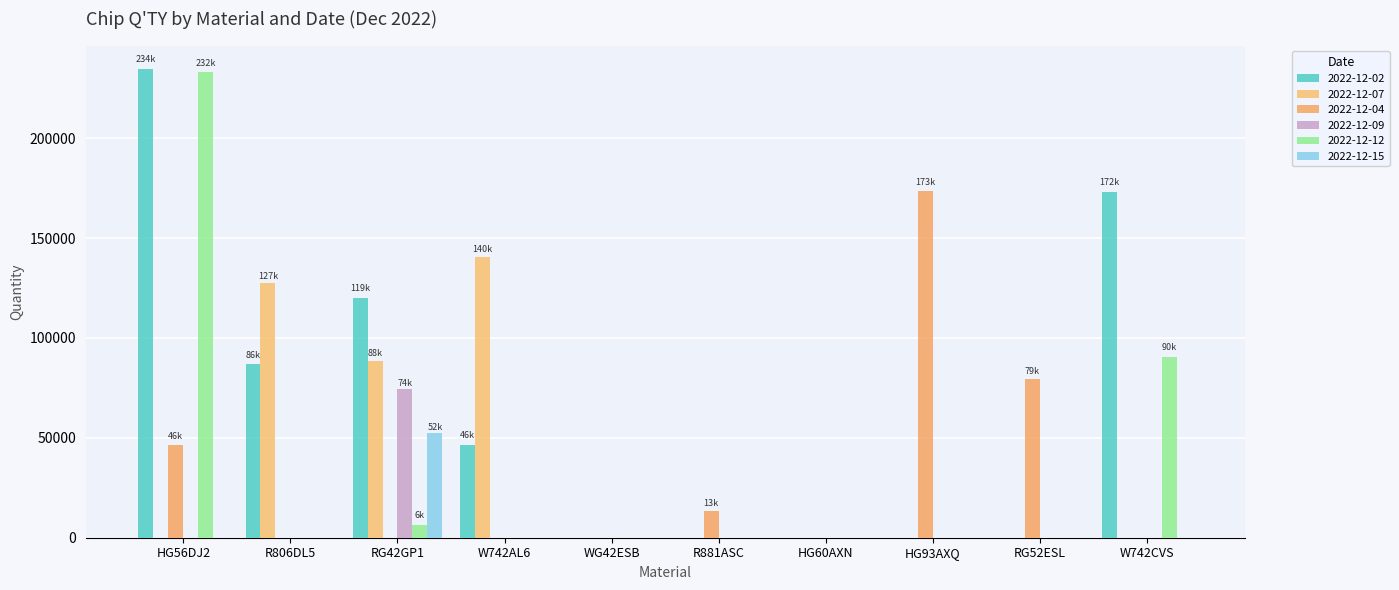

Count the number of data series in this chart.

6